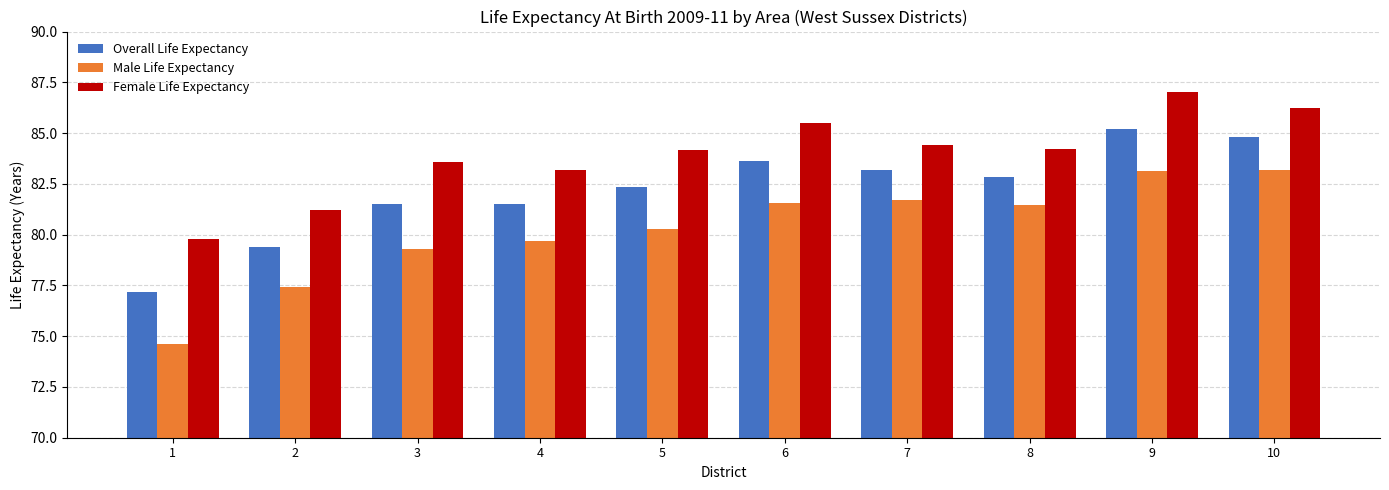

Rank the series by their average value, from lowest to highest.

Male Life Expectancy, Overall Life Expectancy, Female Life Expectancy